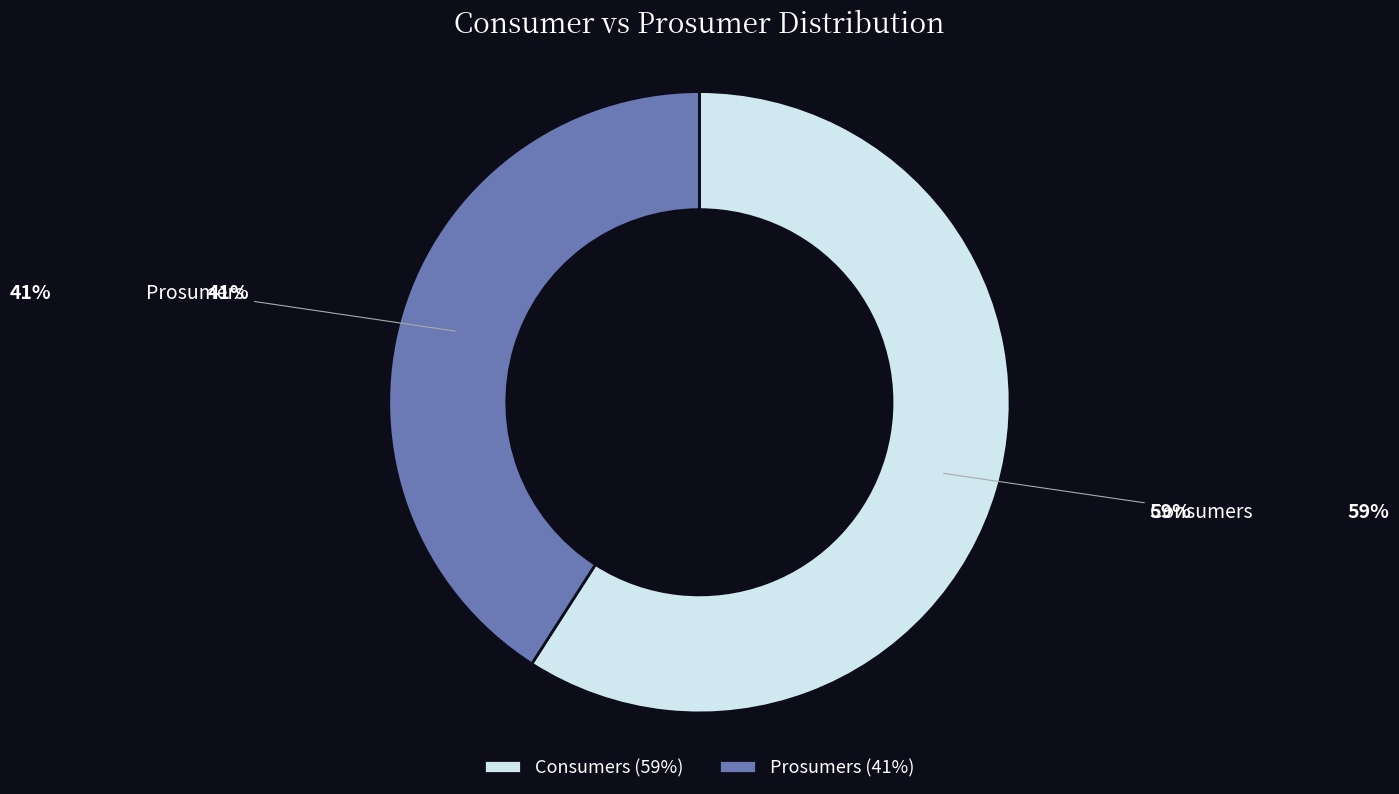

What is the ratio of the value at Prosumers to the value at Consumers?

0.7